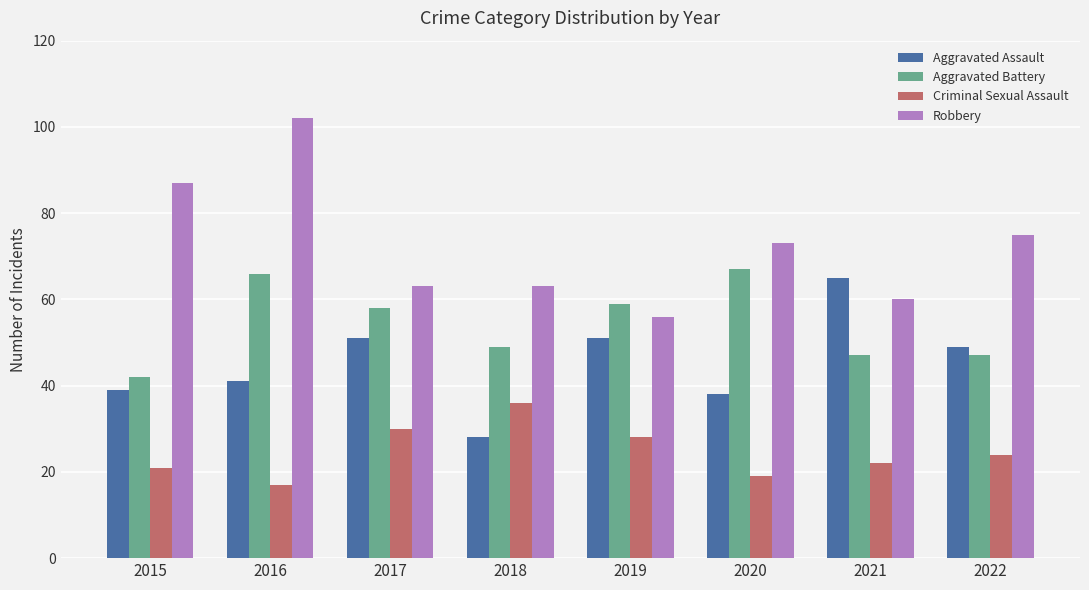

Rank the series by their average value, from highest to lowest.

Robbery, Aggravated Battery, Aggravated Assault, Criminal Sexual Assault